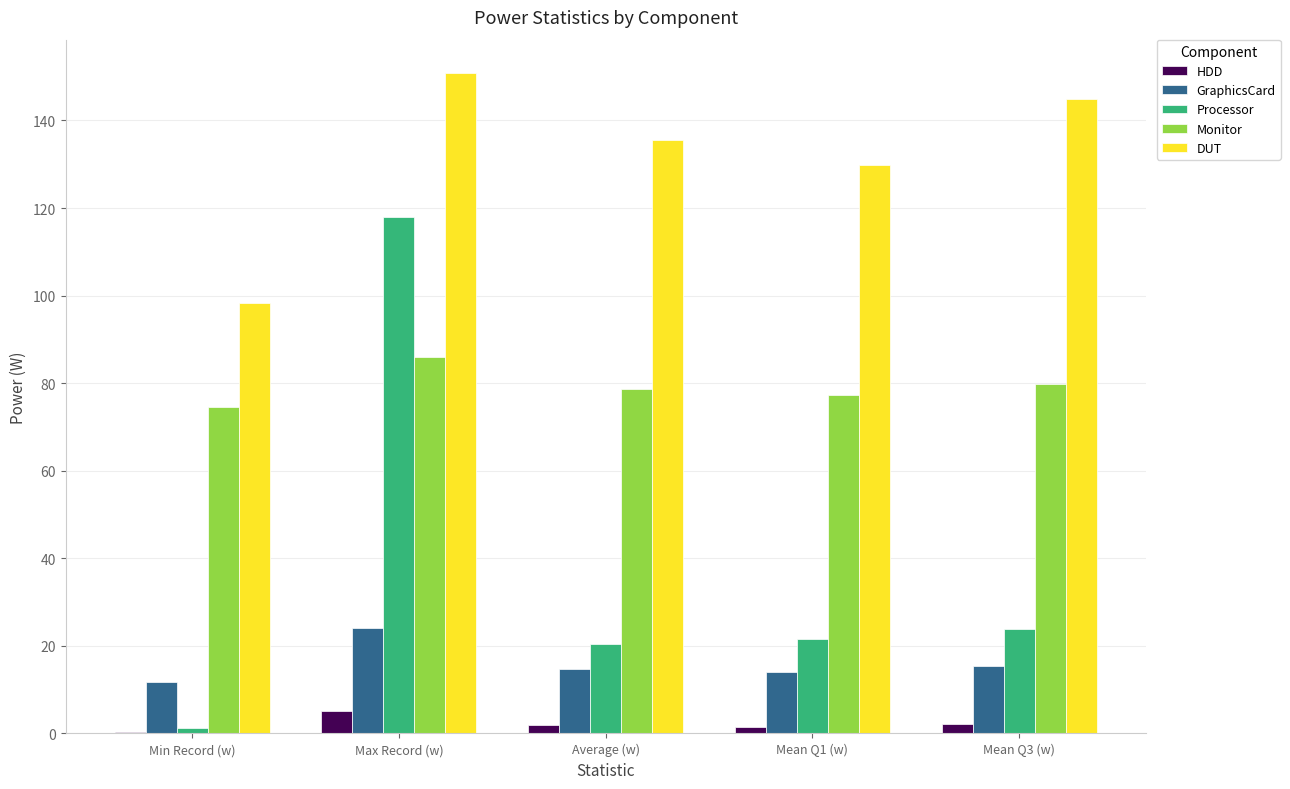

At which category is the sum across all series the highest?

Max Record (w)